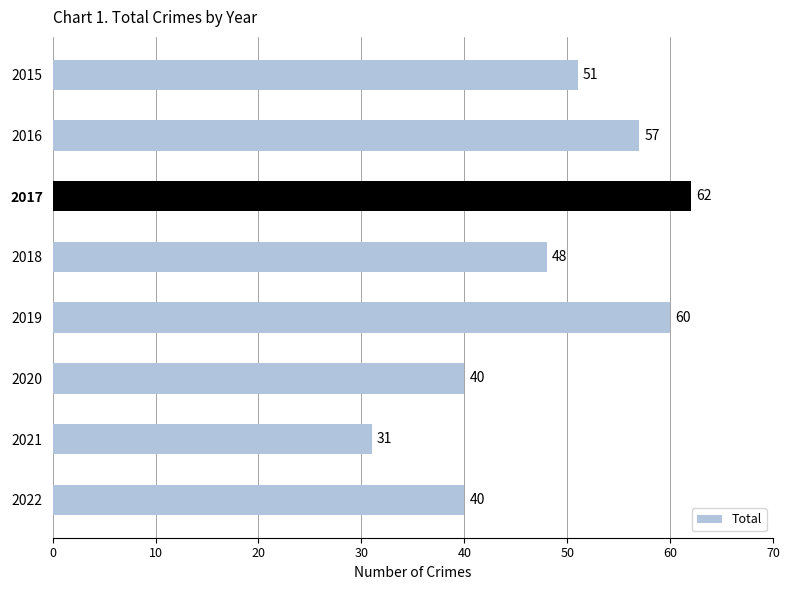

Is it true that the value at 2018 is 48?

True